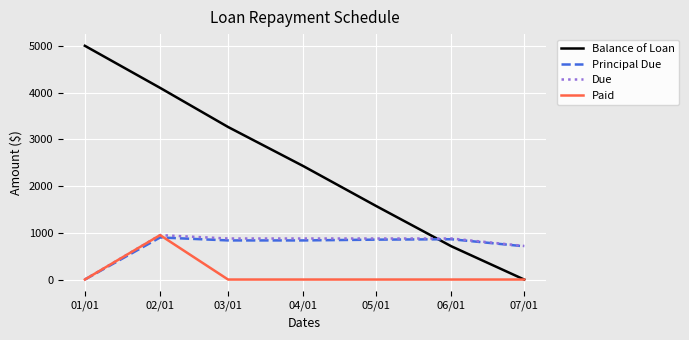

Is it true that Paid equals -659.4 at 03/01?

False